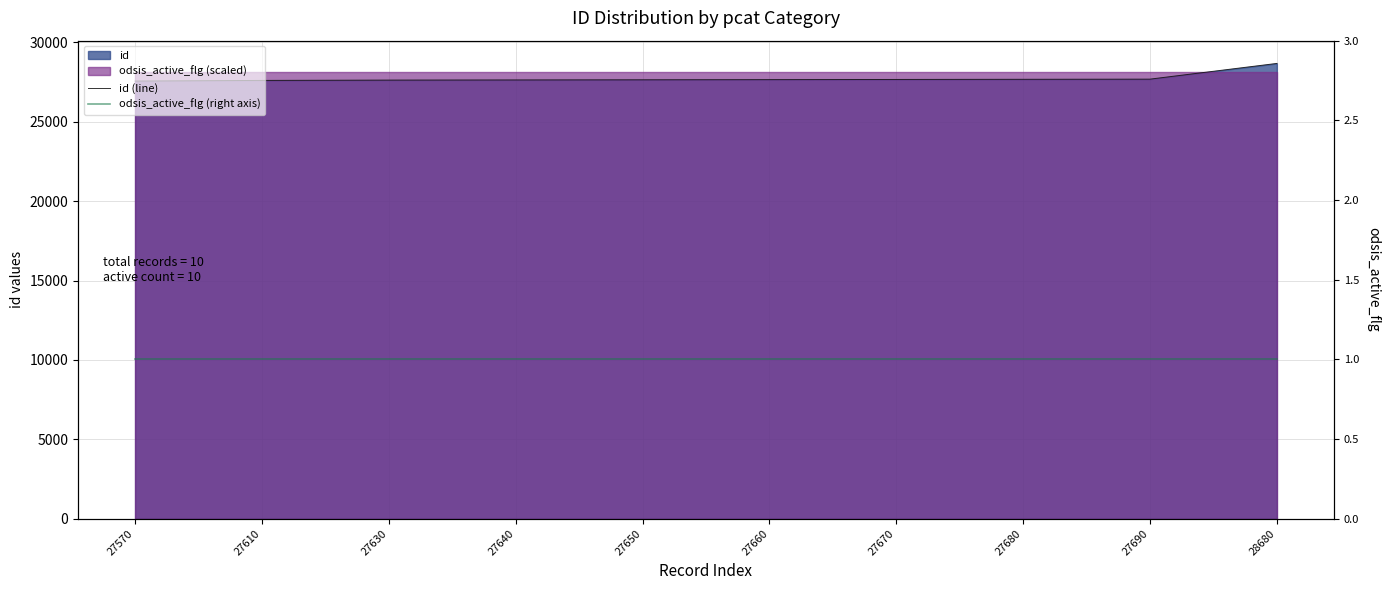

Rank the series at 27670 from lowest to highest value.

odsis_active_flg (right axis), id (line)